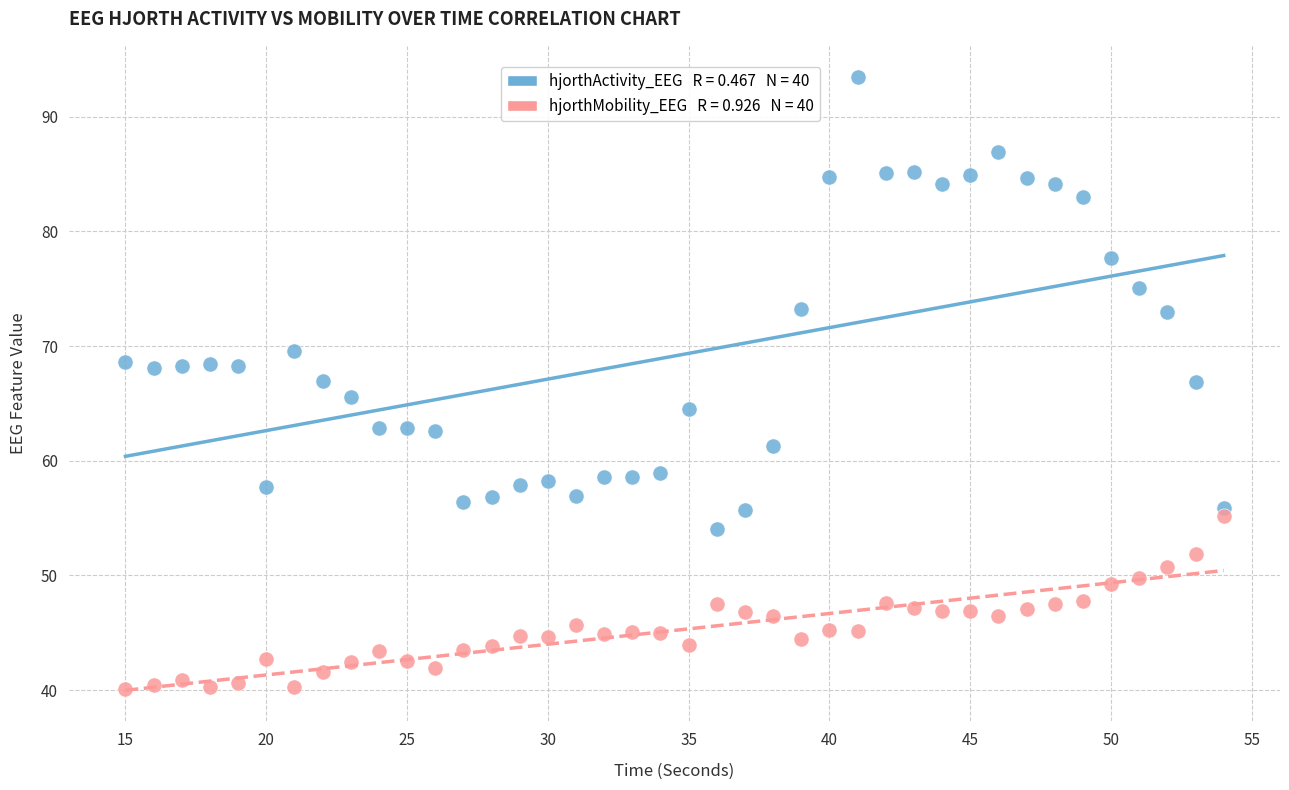

Across all data points, what is the range of X values (max minus min)?

39.0